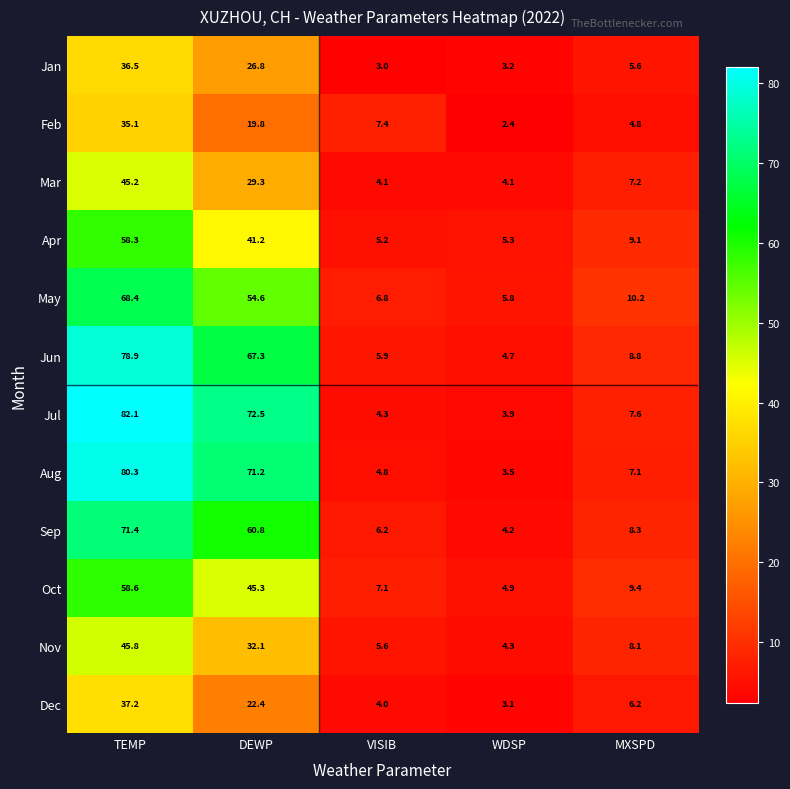

What is the maximum value shown in the chart?

82.1